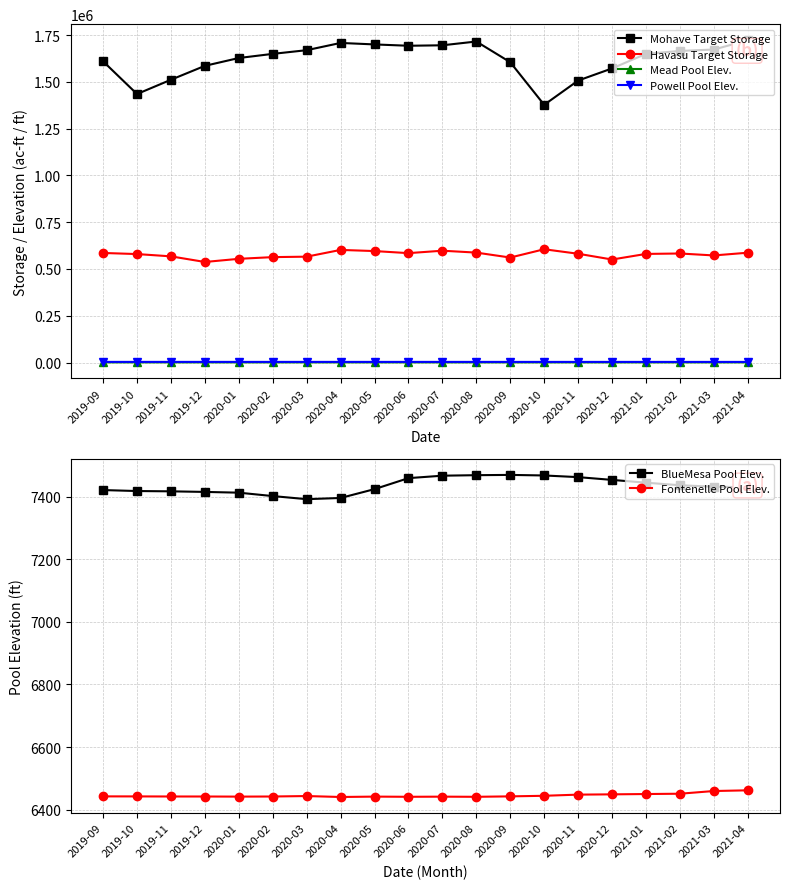

At which category does the chart reach its peak across all series?

2021-04